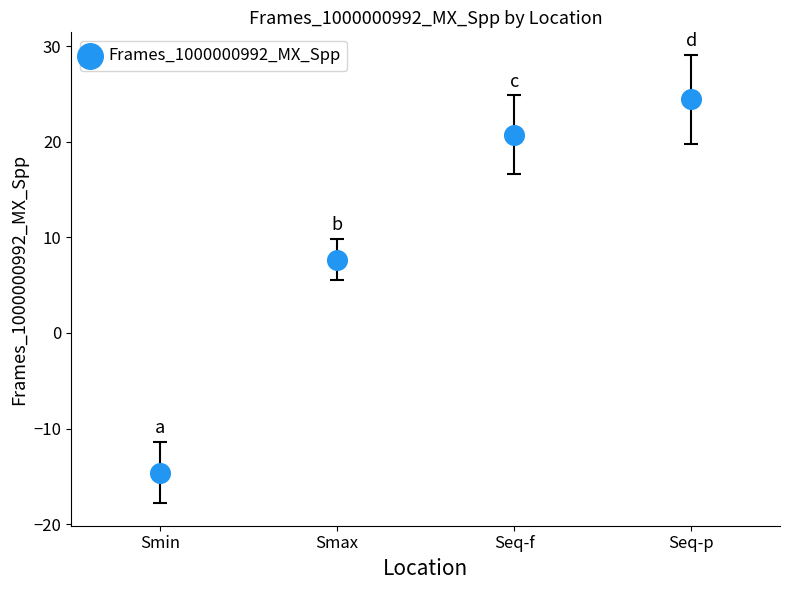

What is the average Y value?

9.5